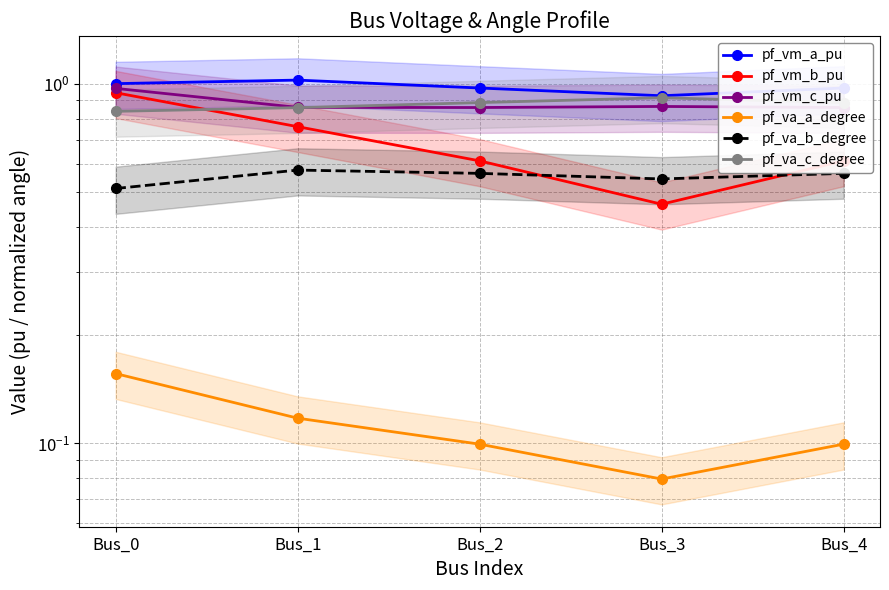

Where is pf_va_b_degree nearest to the value 0?

Bus_0